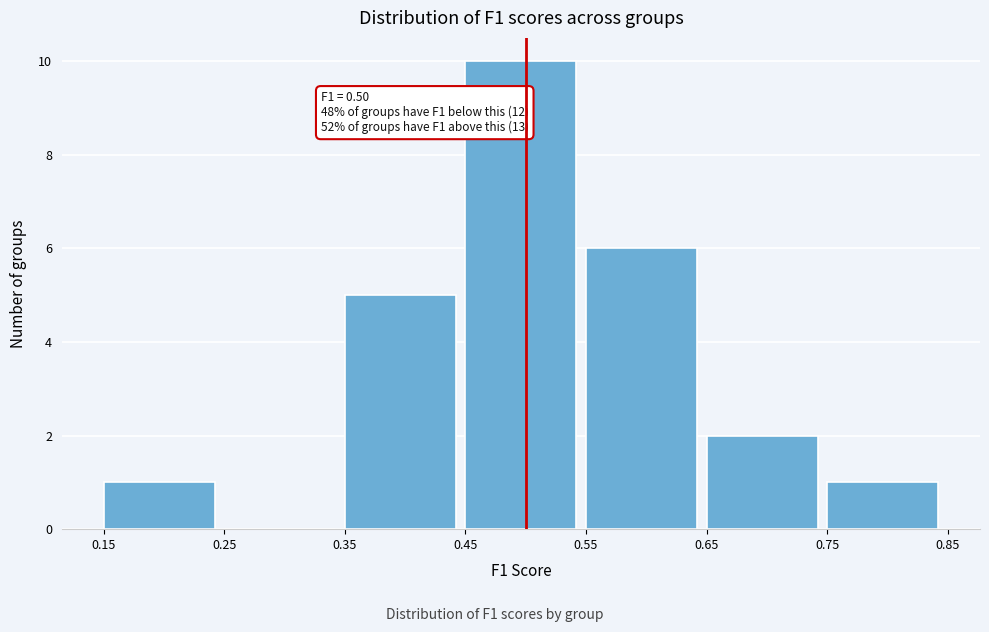

Over which range of the x-axis is the bar tallest?

0.45 to 0.55